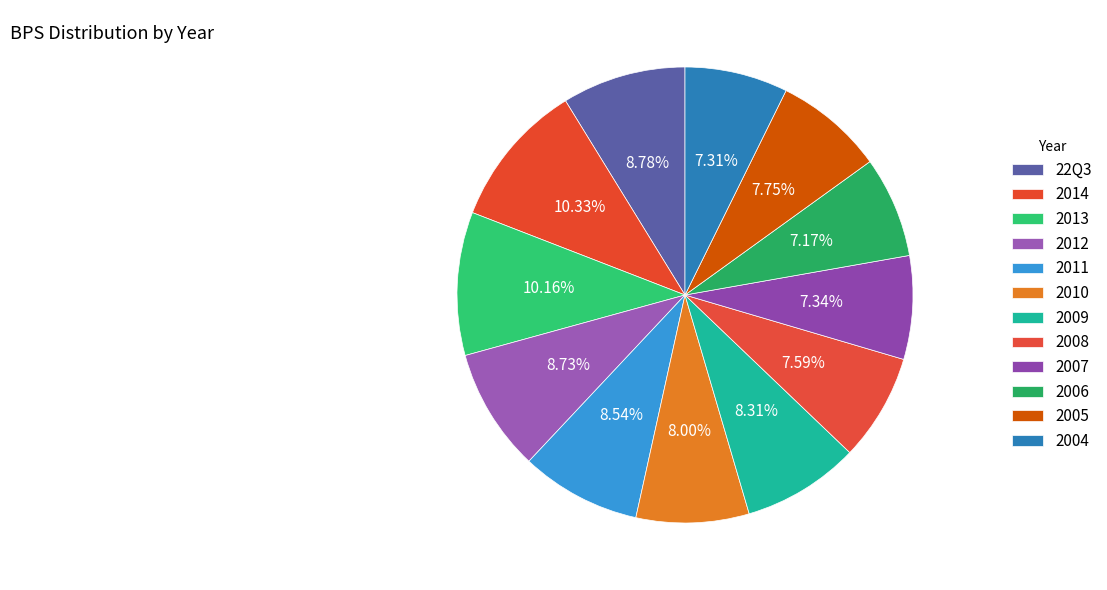

To the nearest percent, what portion does 2006 represent?

7%